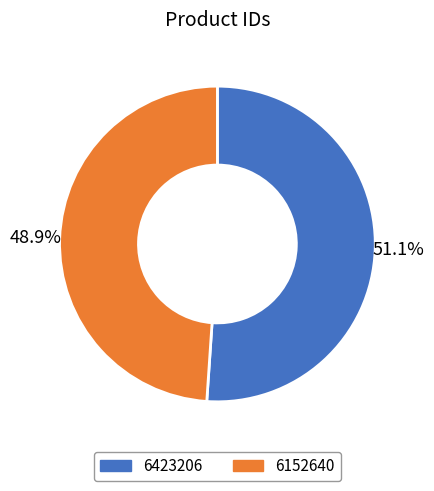

What is the ratio of the value at 6423206 to the value at 6152640?

1.0